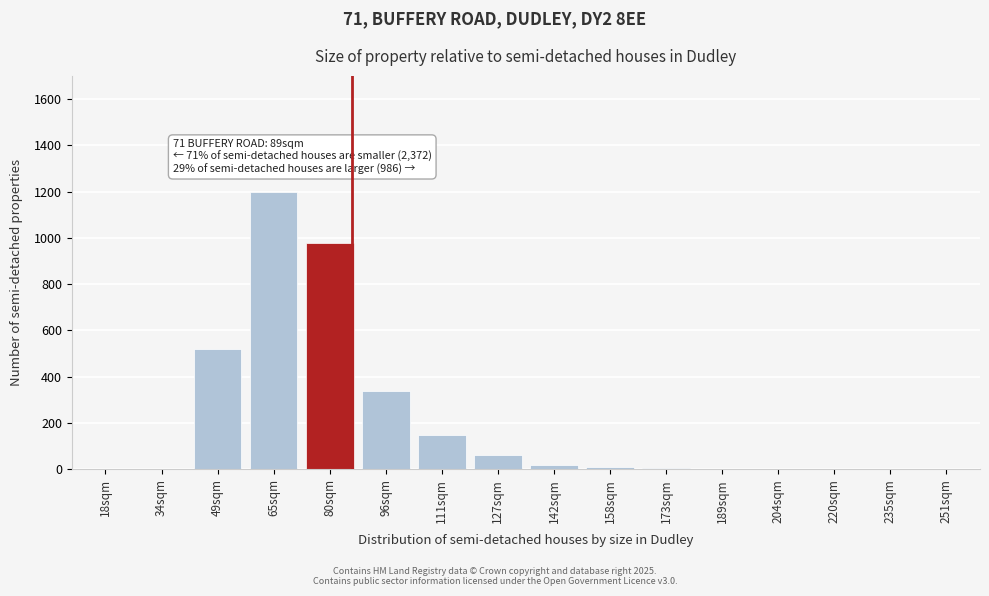

What is the sum of all values?

3290